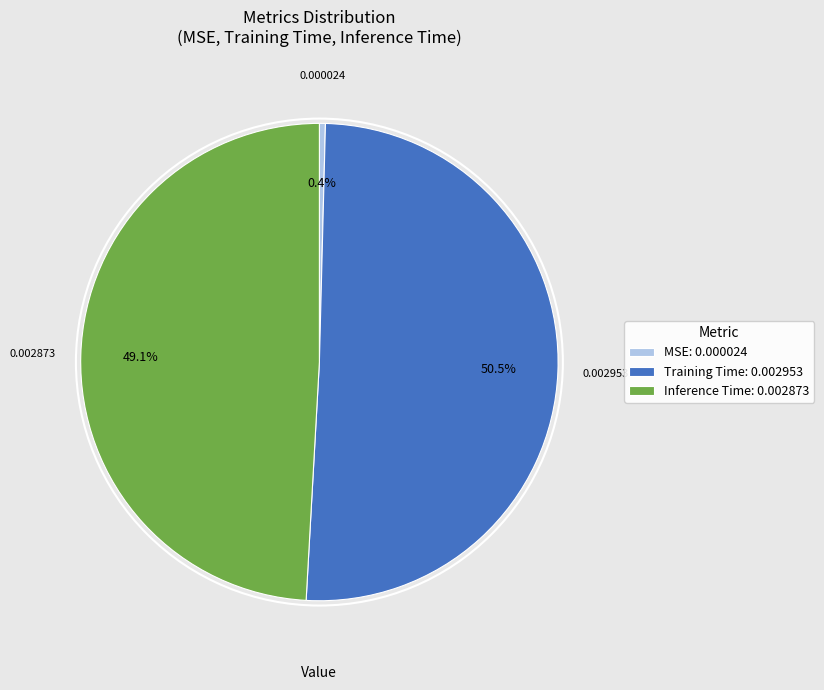

Is there a majority slice in this chart?

Yes